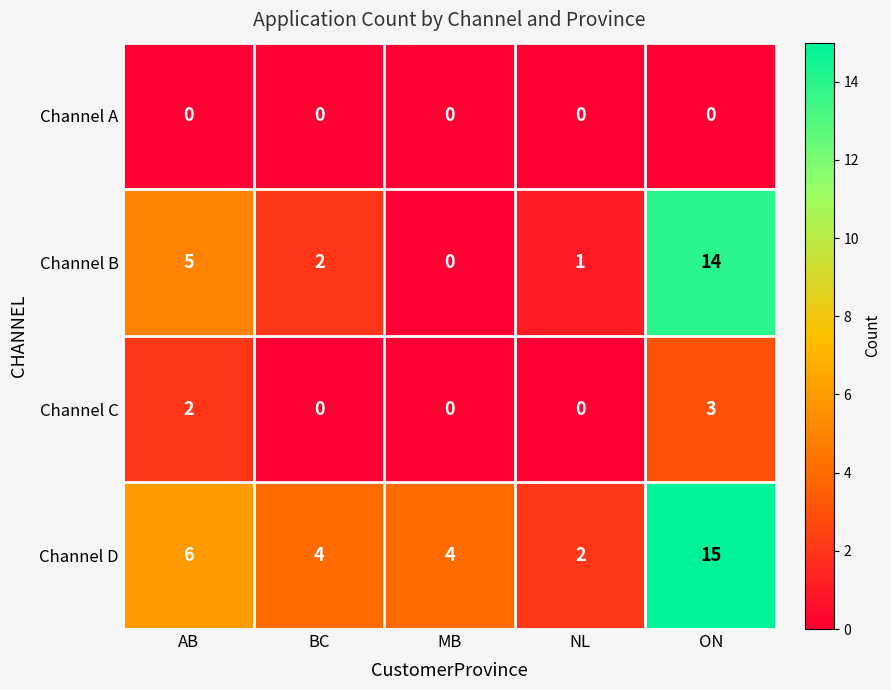

At which category is the sum across all series the highest?

ON